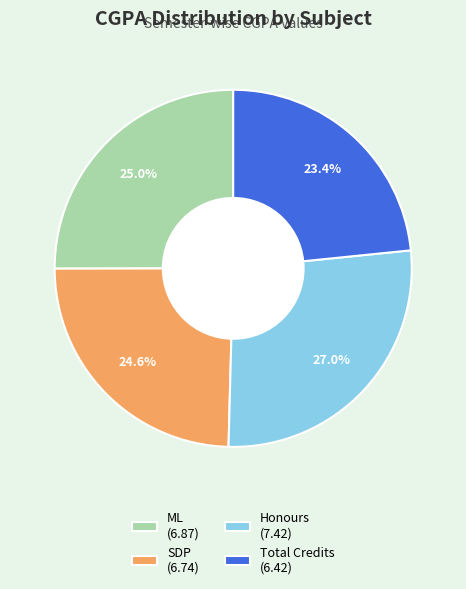

Is the sum of SDP and Honours greater than half?

Yes